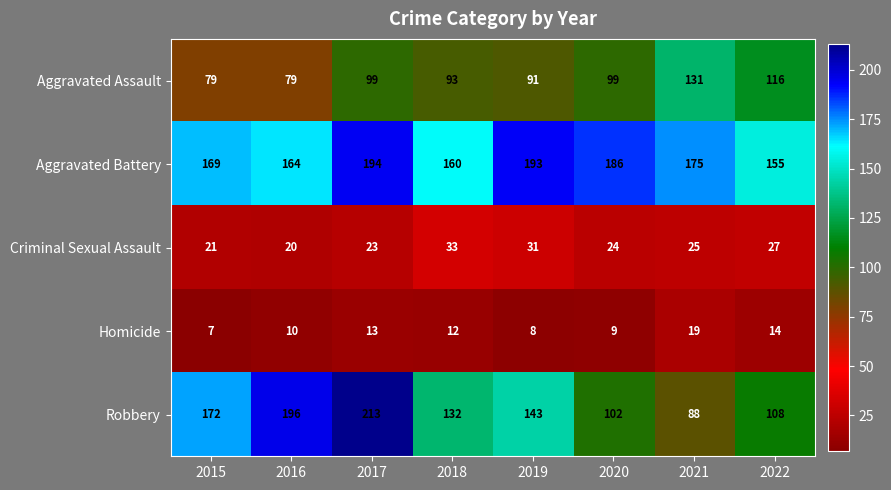

Where does the Criminal Sexual Assault series first go above 25?

2018